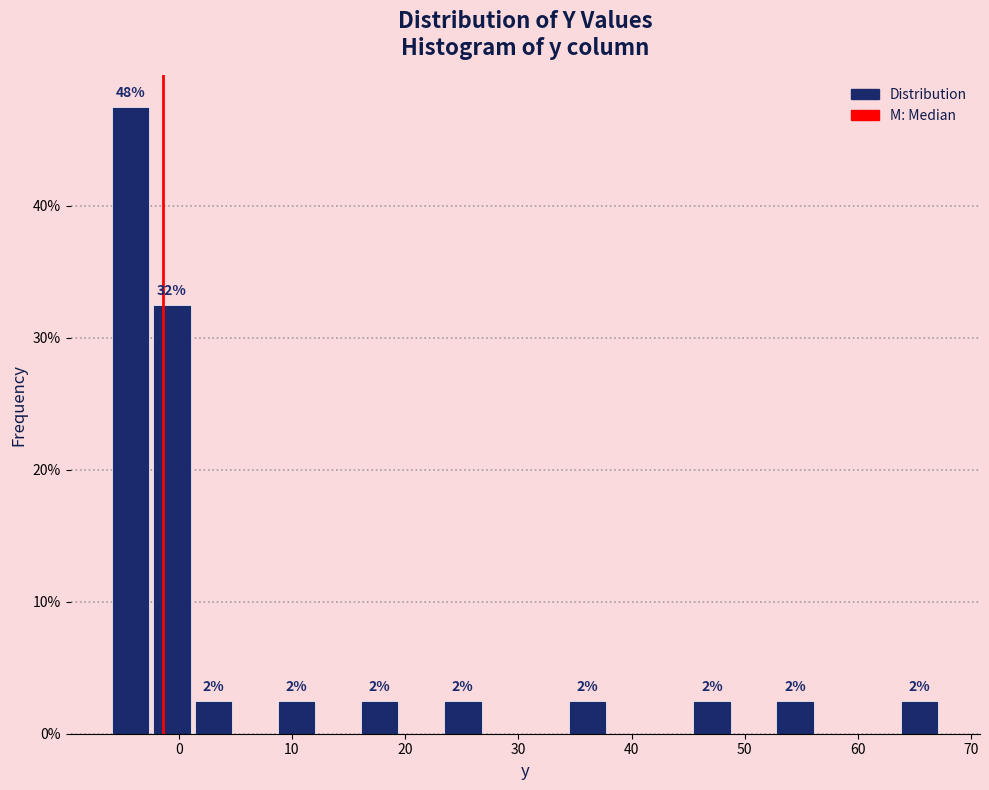

Read against the x-axis, roughly where is the centre of the tallest bar?

-4